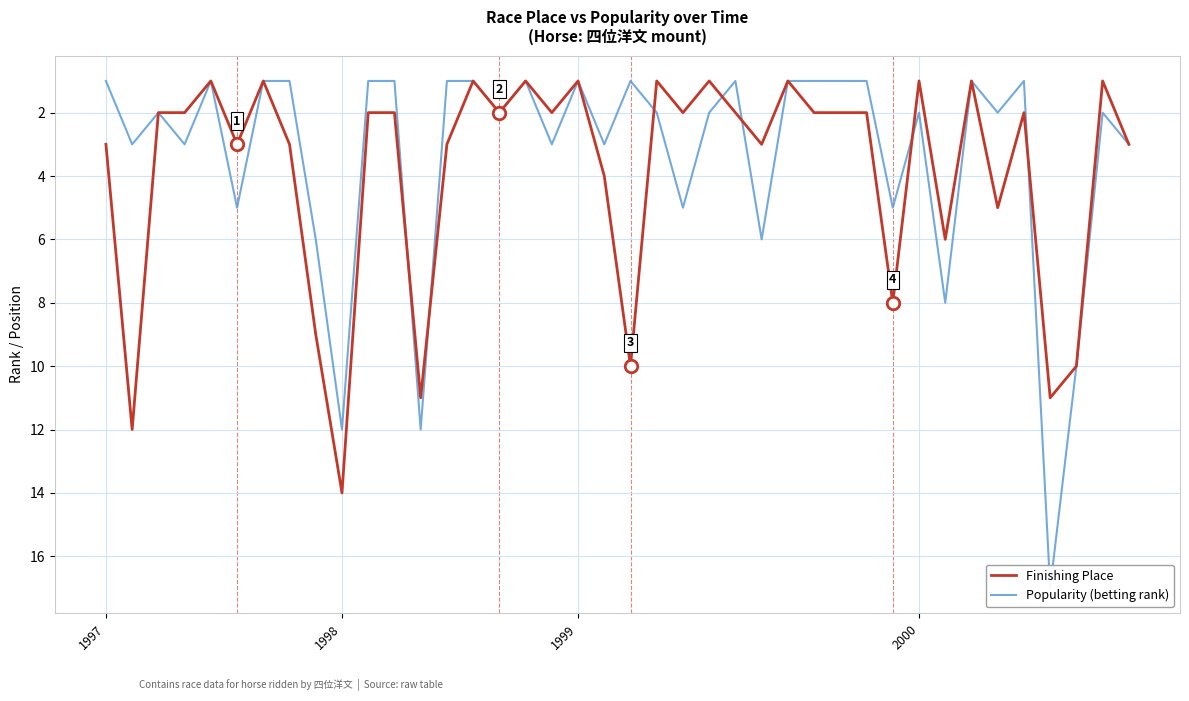

Where is the first local minimum for Finishing Place?

4